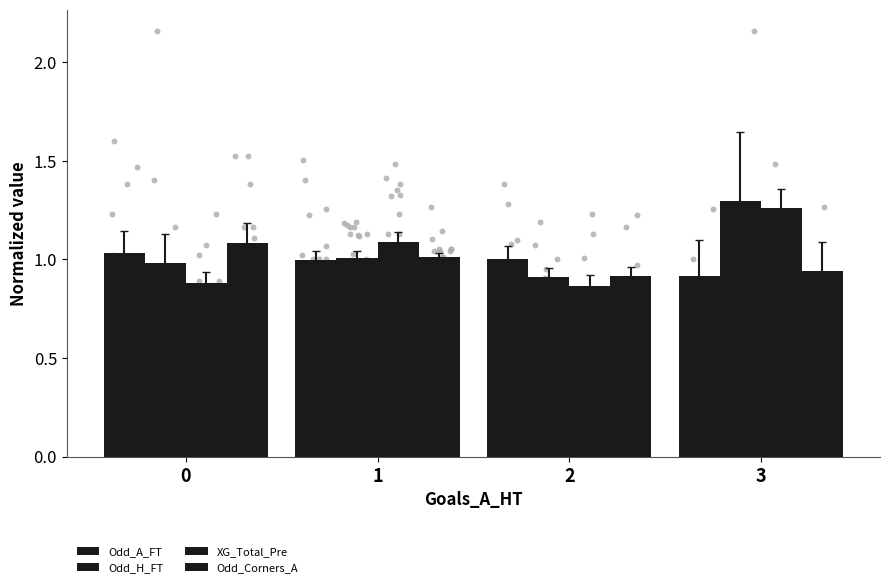

What is the total value across all series at 1?

4.1